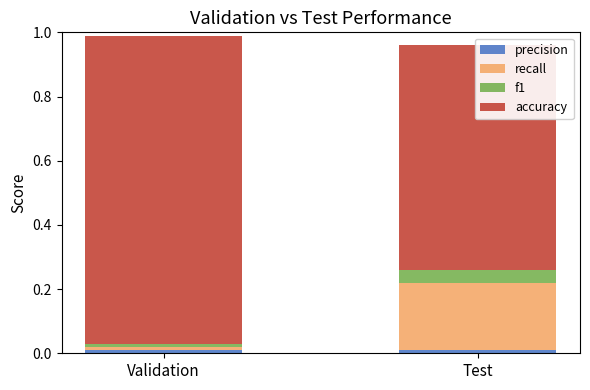

True or false: f1 has a value of 0.0 at Validation.

False